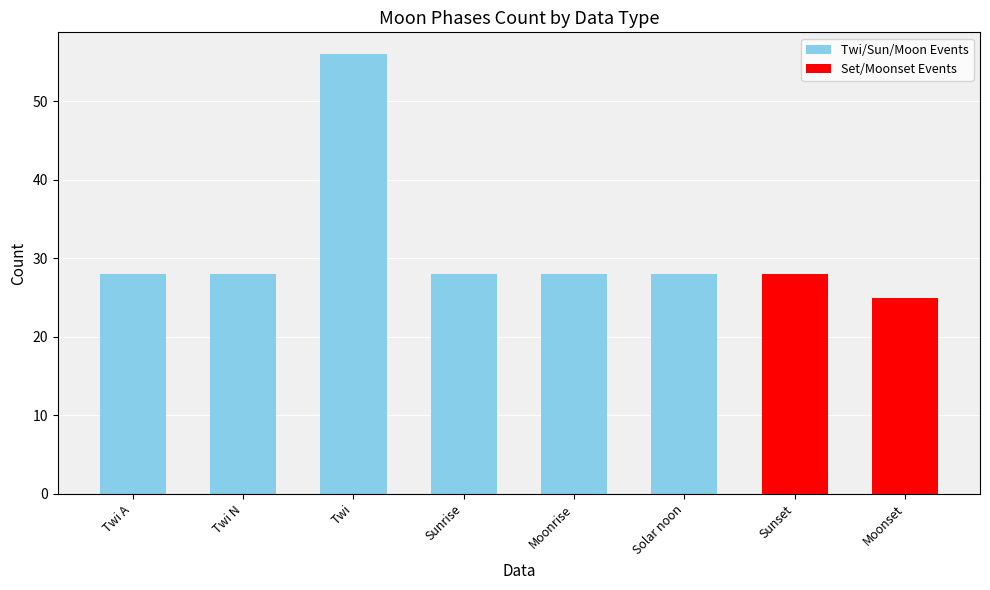

Between Solar noon and Twi, which is larger?

Twi